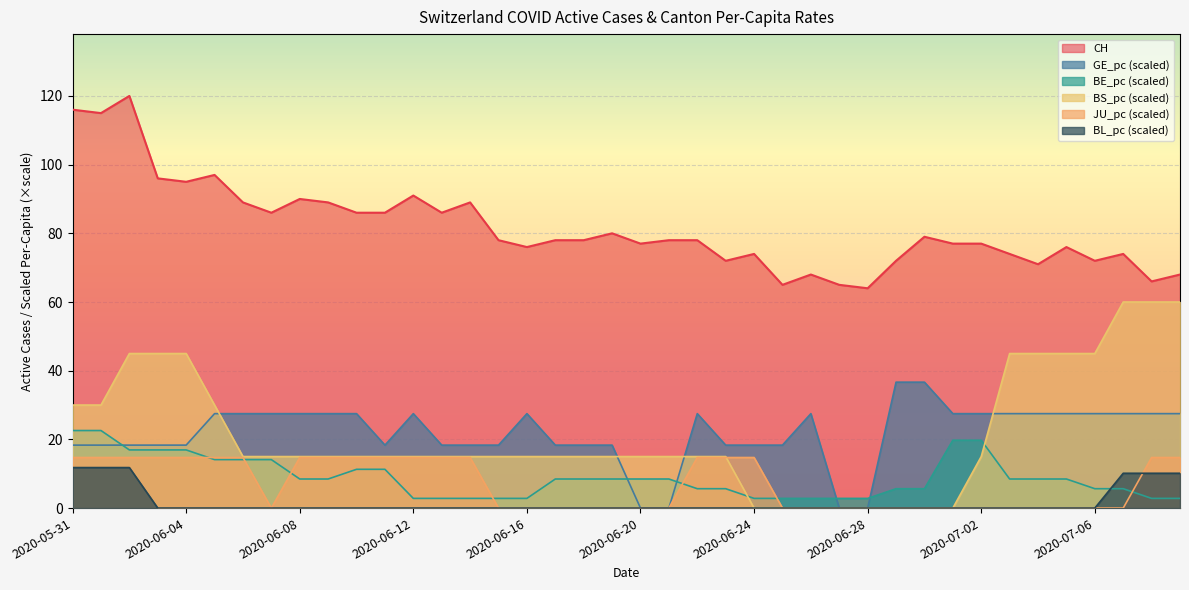

True or false: CH and BL_pc (scaled) intersect in this chart.

False